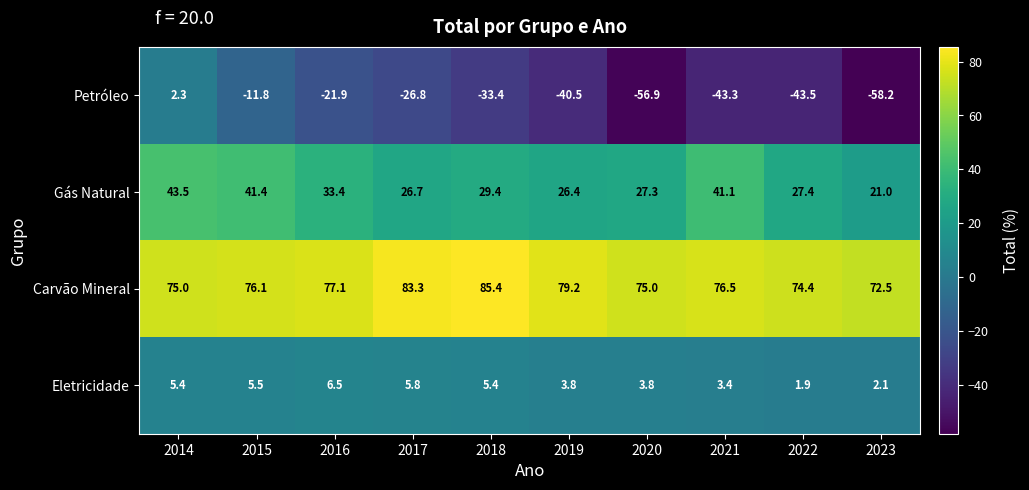

What is the highest value of the Petróleo series?

2.3